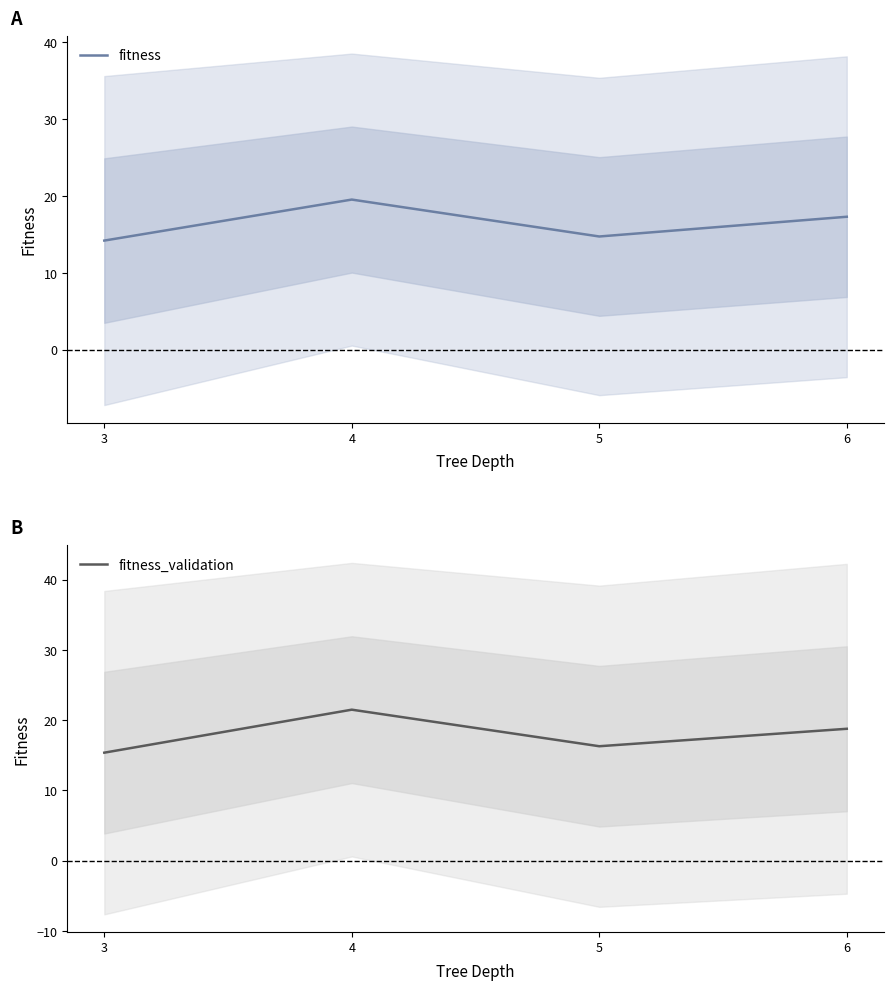

Reading right to left, list all the values displayed in this chart.

fitness: 6=17.3	5=14.7	4=19.6	3=14.2
fitness_validation: 6=18.8	5=16.3	4=21.5	3=15.4